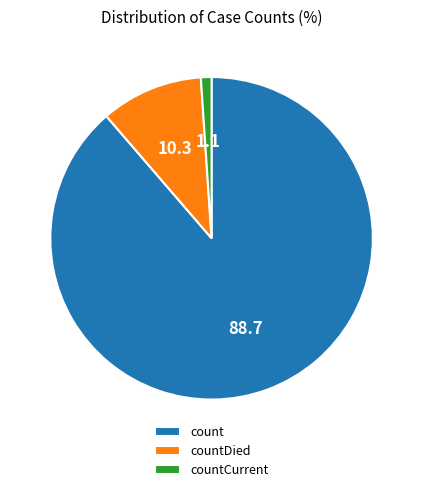

Count the number of slices in the pie.

3